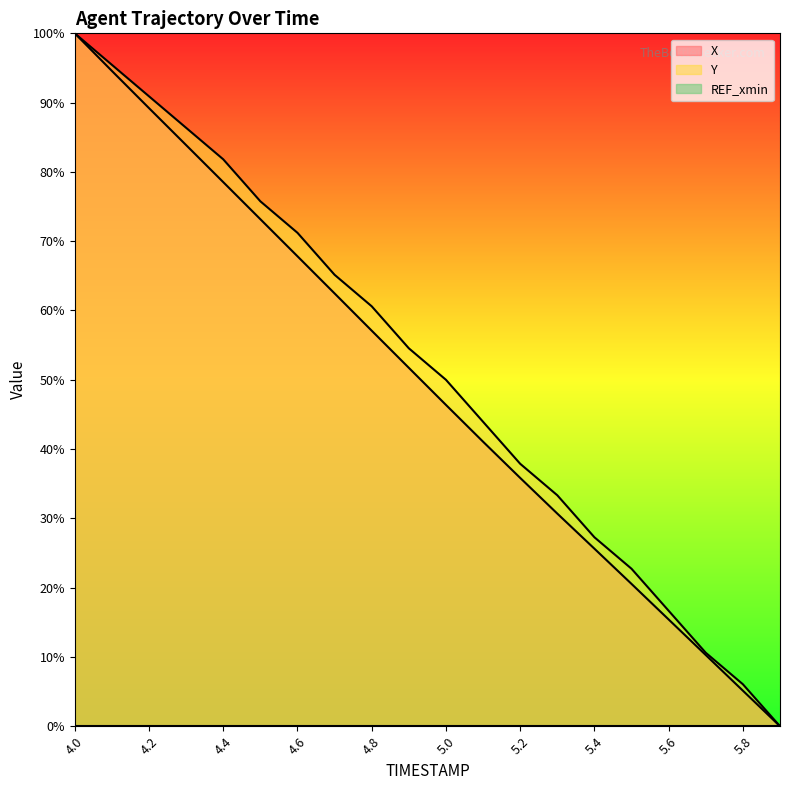

The value of Y at 5.1 is 67.0. True or false?

False